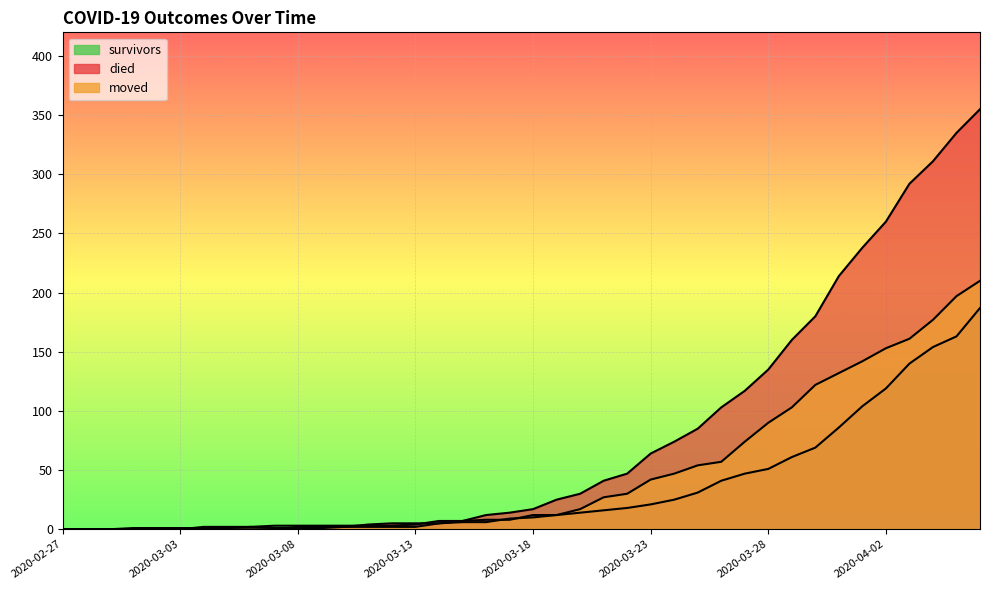

How many values in the survivors series exceed 12?

18